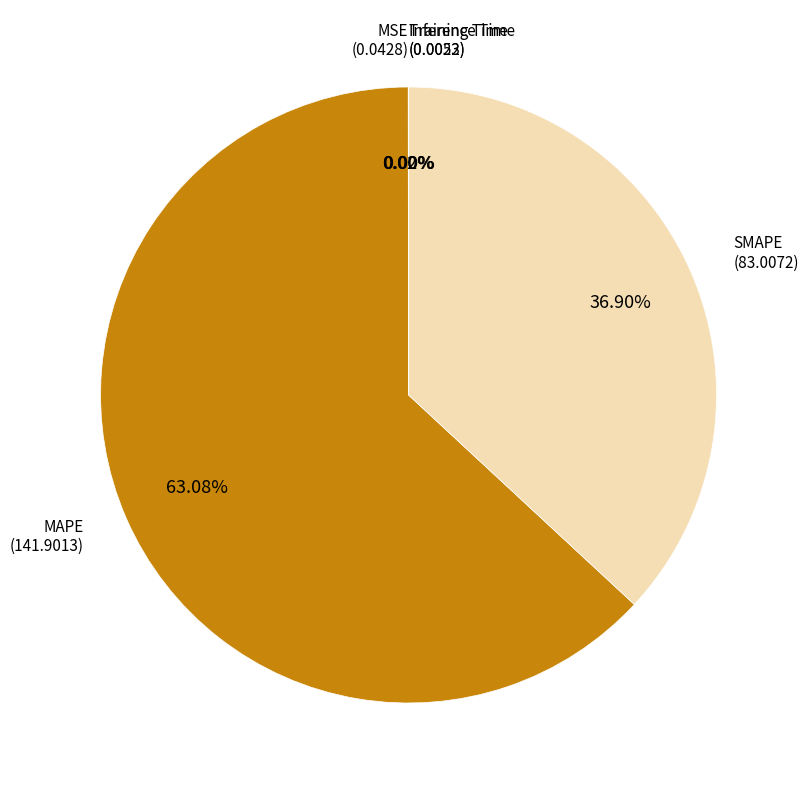

What percentage is the MAPE slice, to the nearest percent?

63%